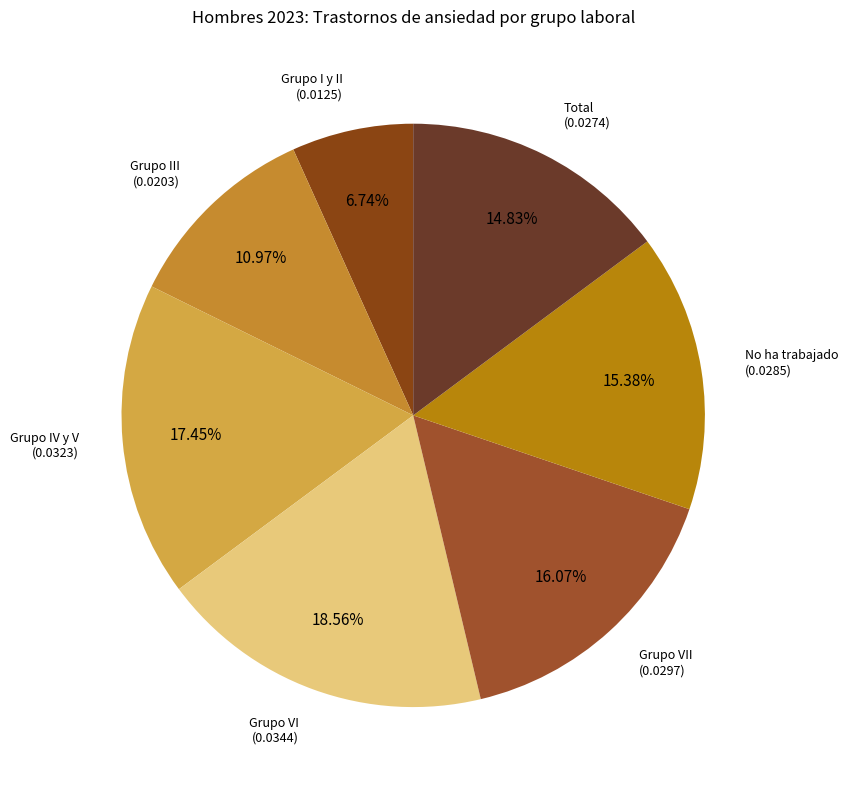

Is there a majority slice in this chart?

No